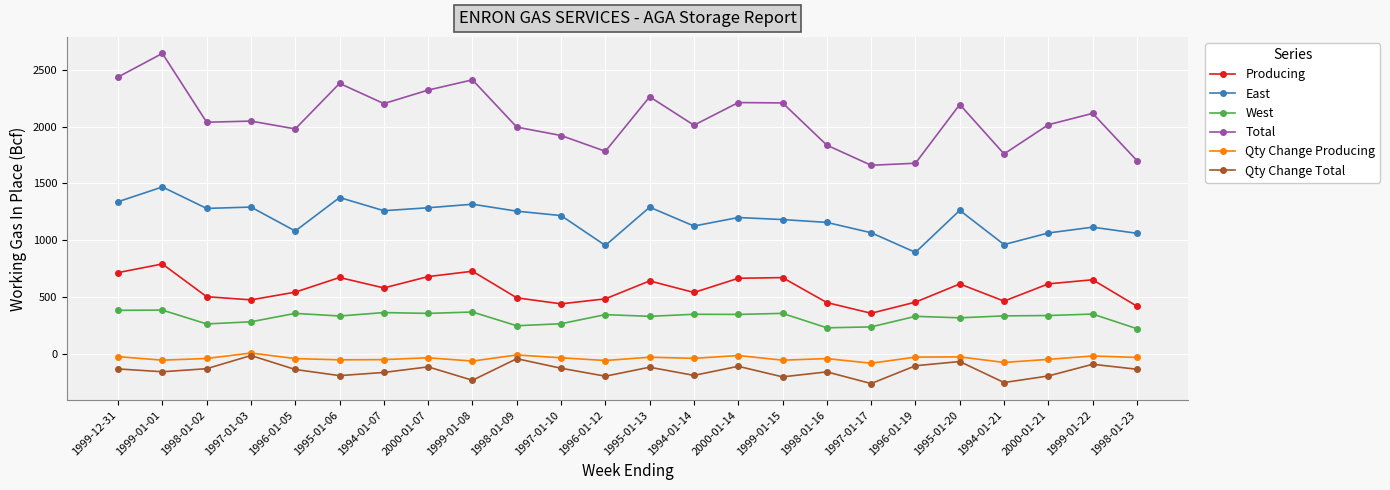

What is the minimum value for East?

893